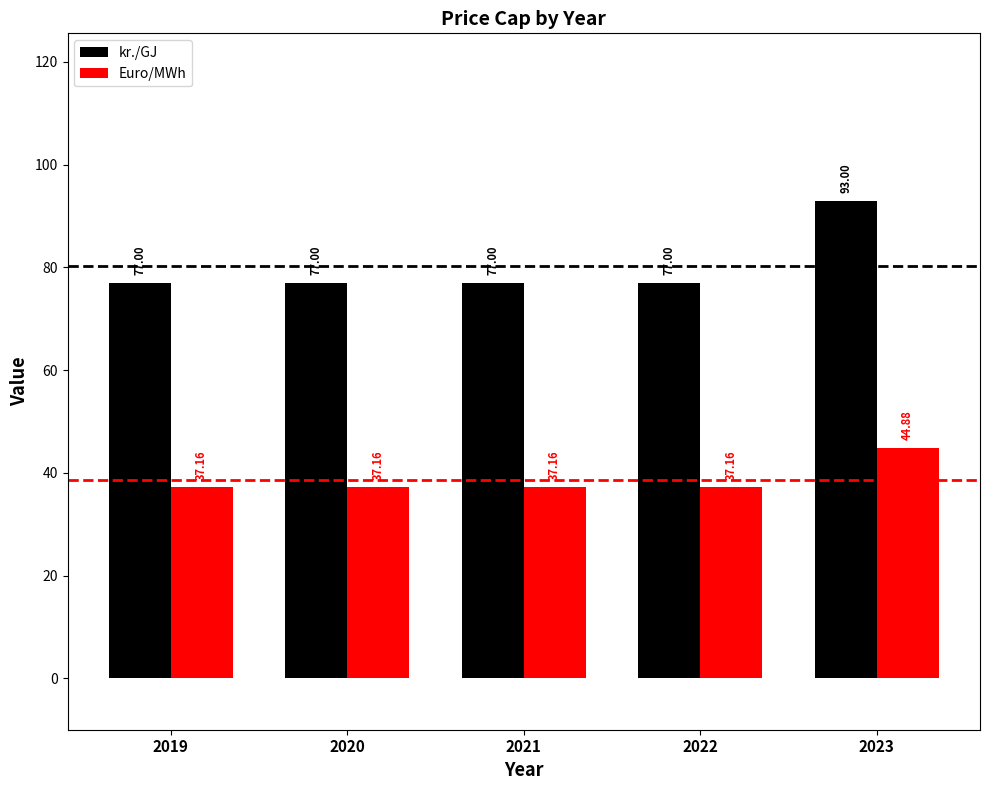

Is the value of Euro/MWh at 2021 greater than the value of kr./GJ at 2021?

No